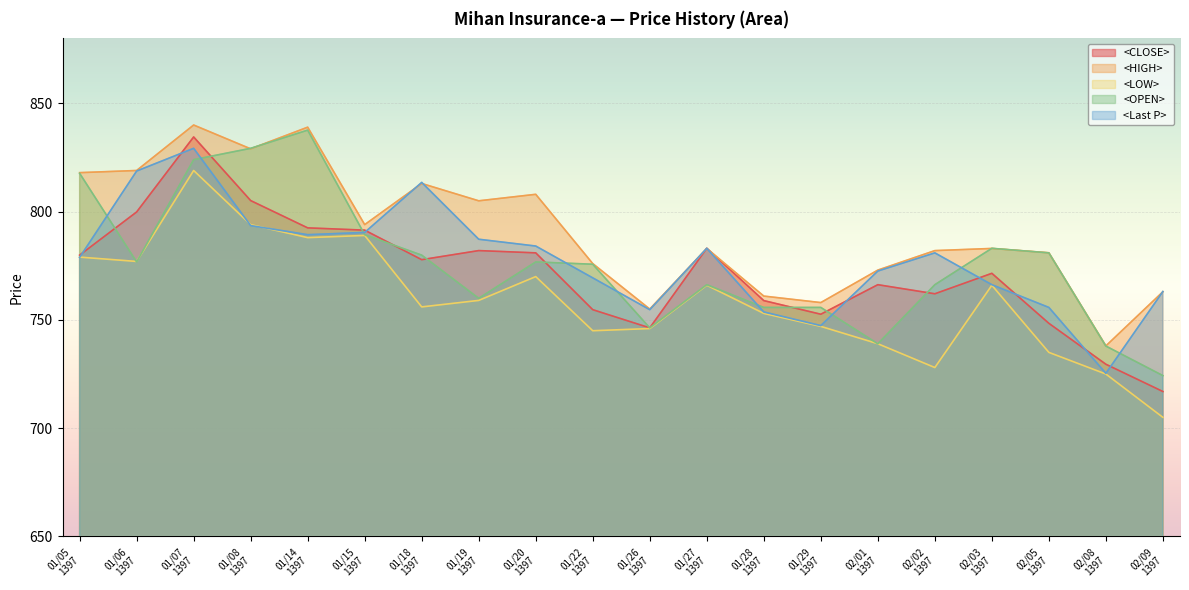

At which label does <LOW> first exceed 759?

01/05
1397